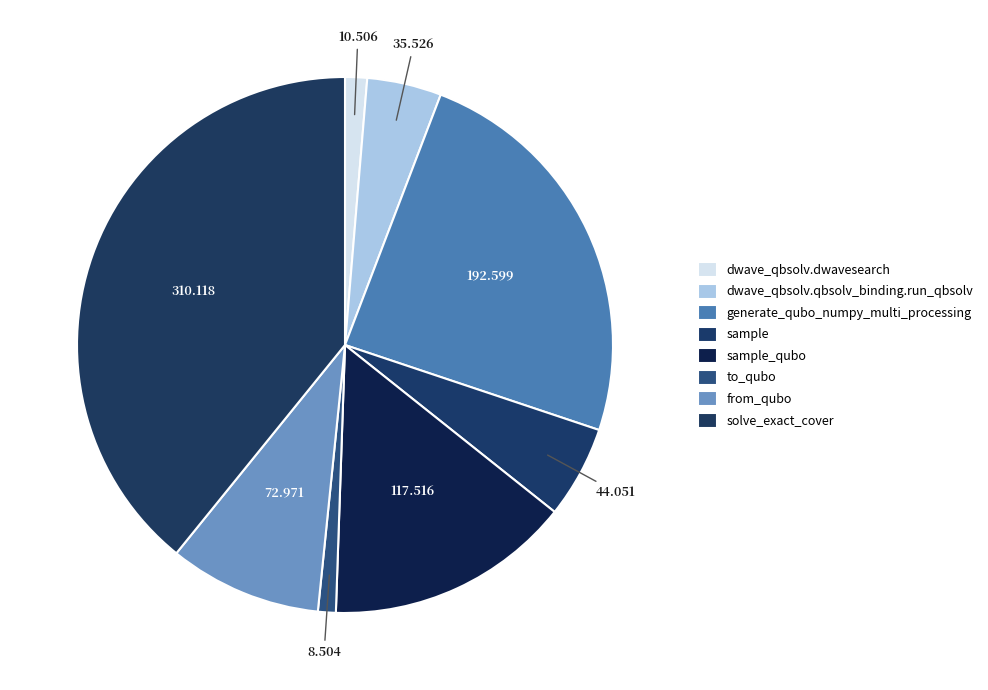

True or false: from_qubo accounts for 9% of the total.

True